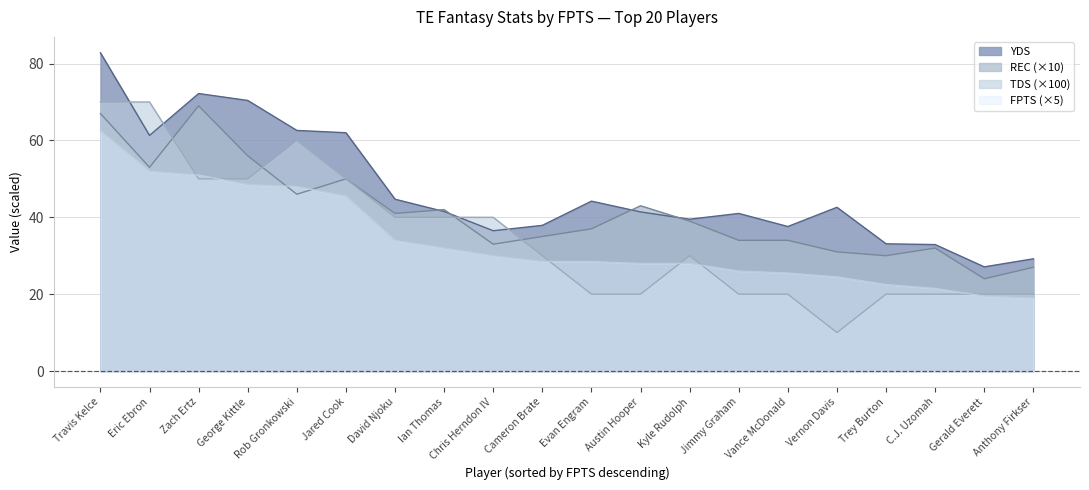

List the series in order of their peak value, lowest first.

FPTS (×5), REC (×10), TDS (×100), YDS